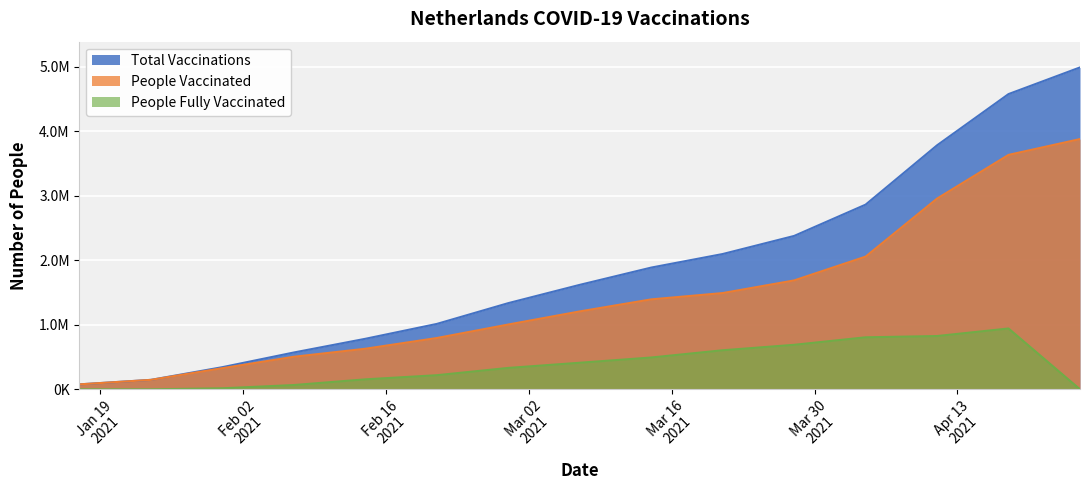

How many values in the people_fully_vaccinated series exceed 331671?

7